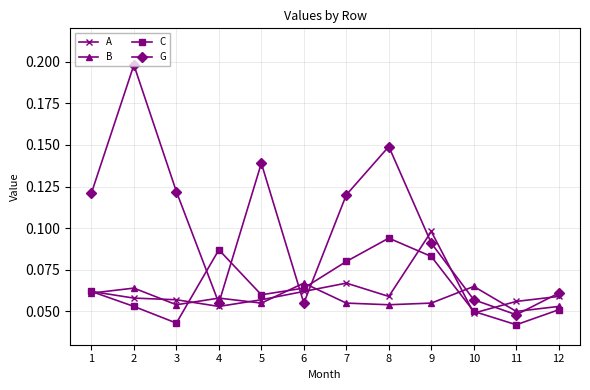

What is the sum of all C values?

0.8